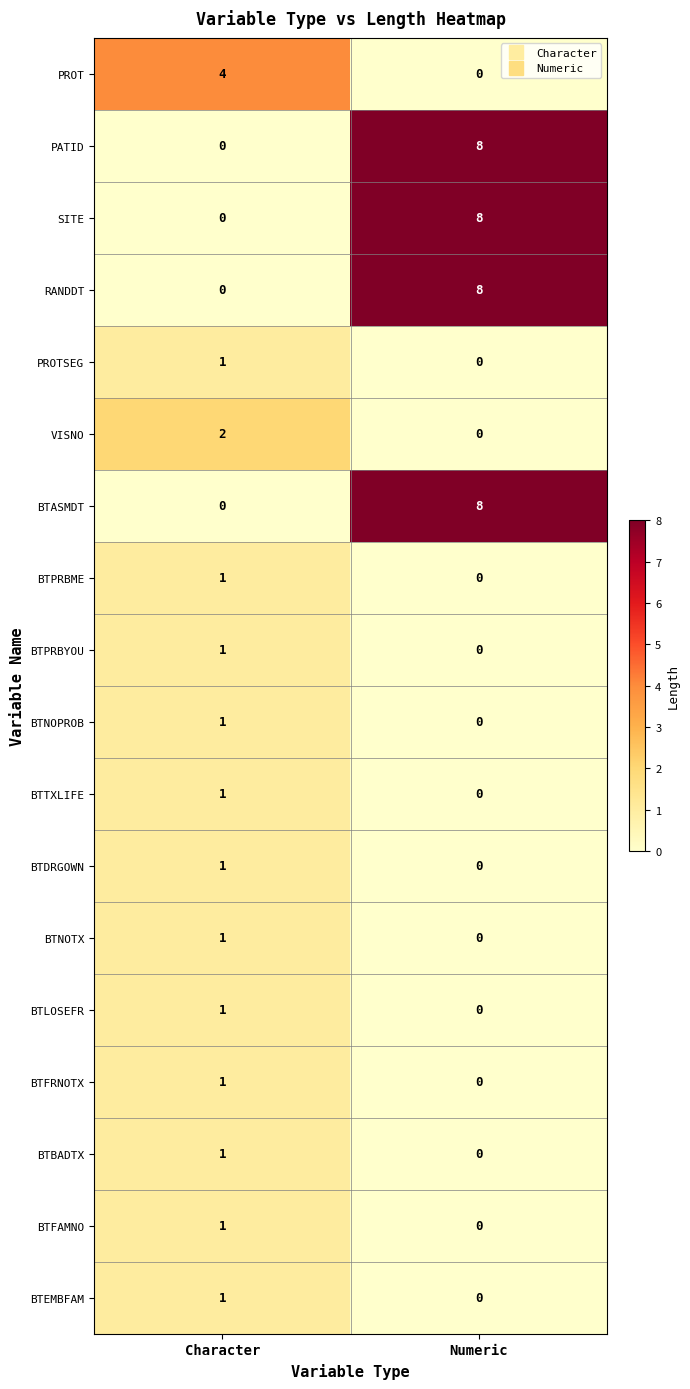

The PATID series shows 11 at Numeric. True or false?

False